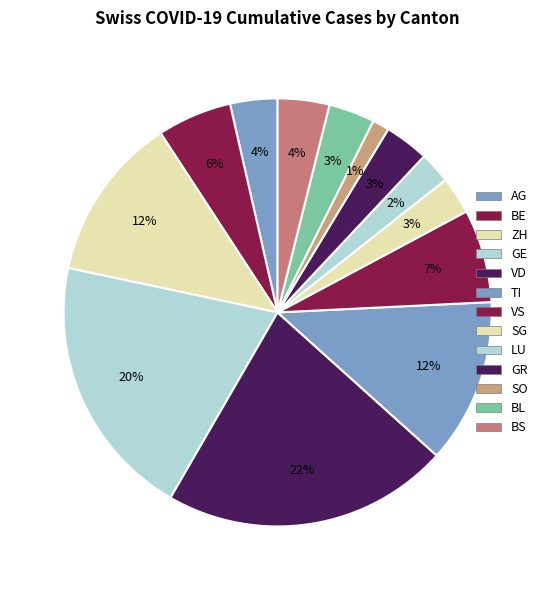

The ZH slice represents 25% of the pie. True or false?

False